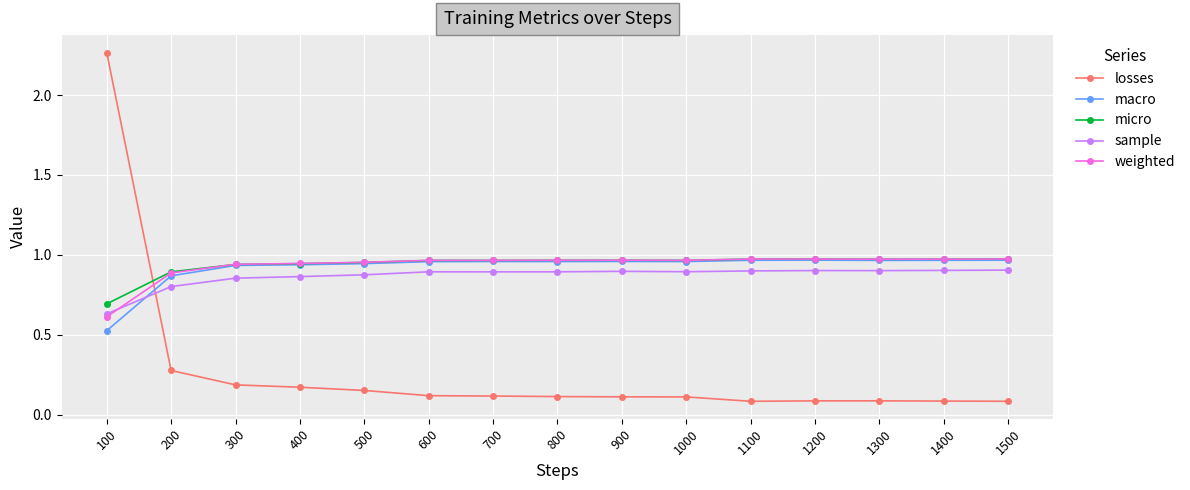

Where do weighted and losses first cross each other?

100 and 200